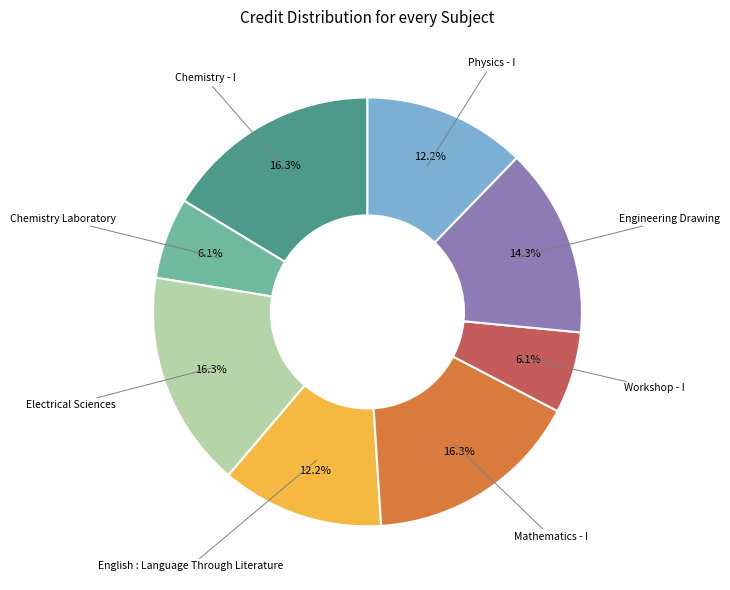

Count the number of slices in the pie.

8